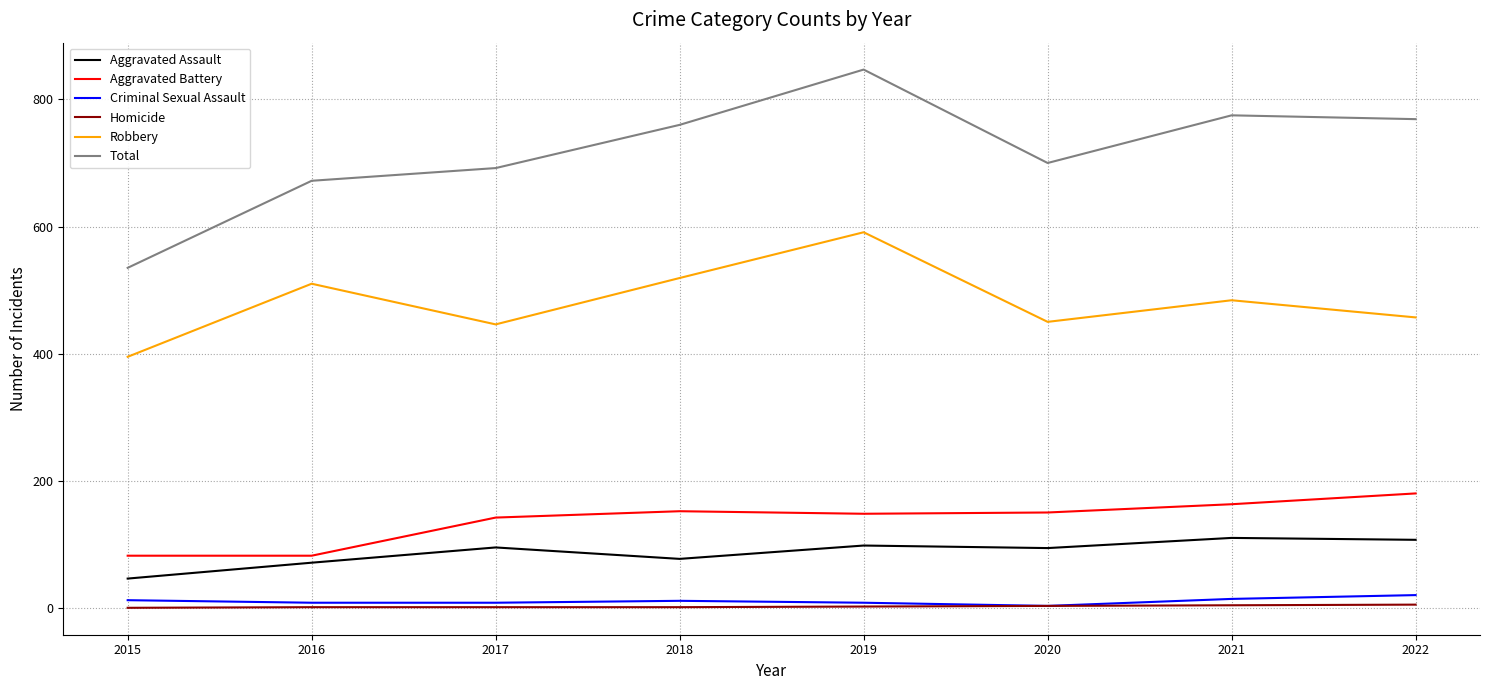

Is it true that Total equals 775 at 2021?

True